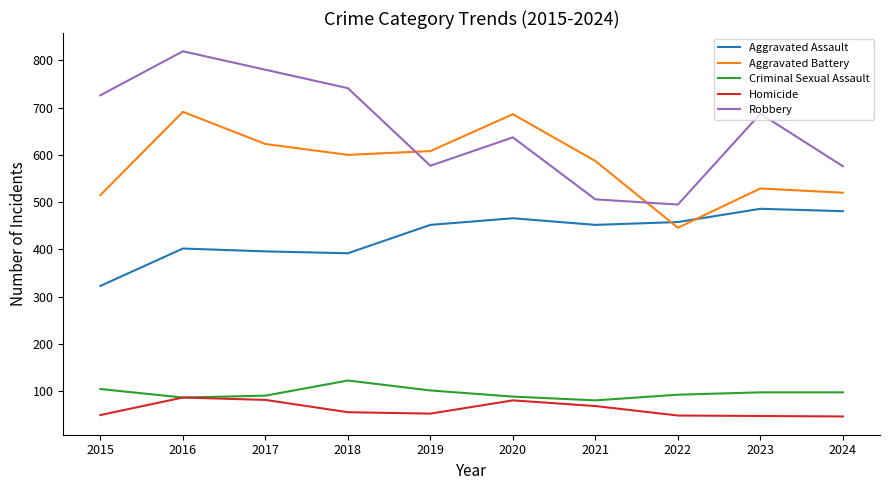

Is it true that Aggravated Battery equals 725 at 2022?

False